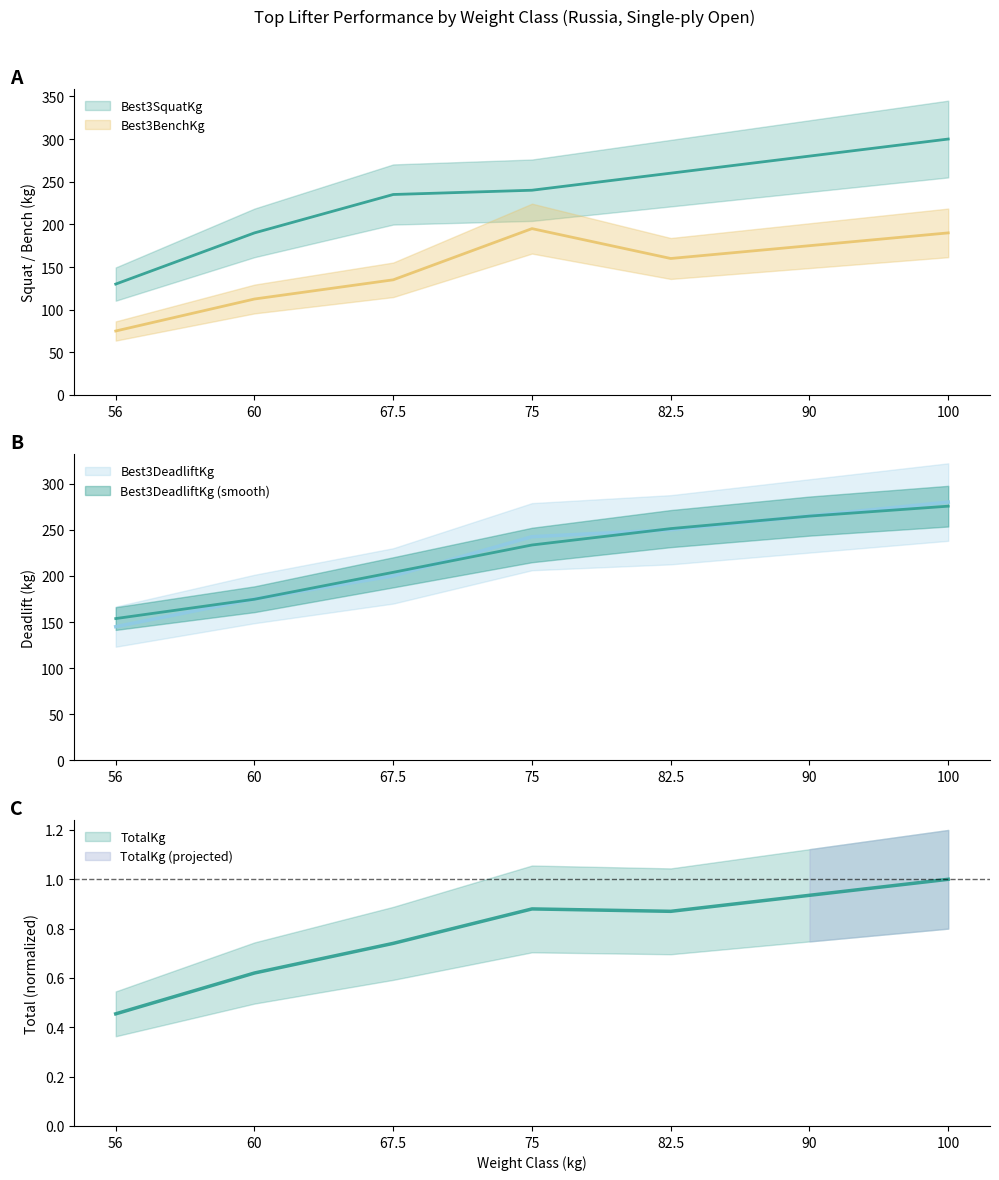

At which label does Best3DeadliftKg reach its peak?

100